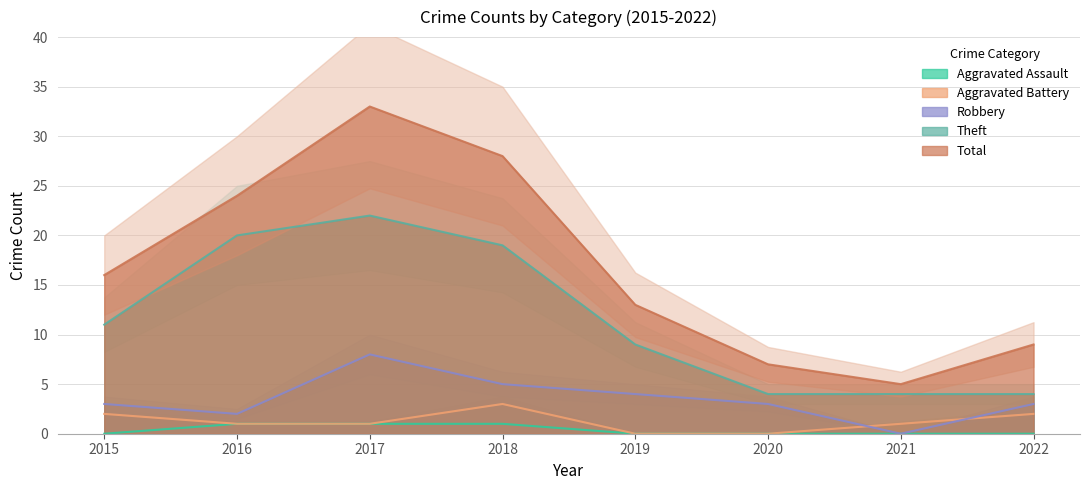

True or false: Total has a value of 41 at 2018.

False